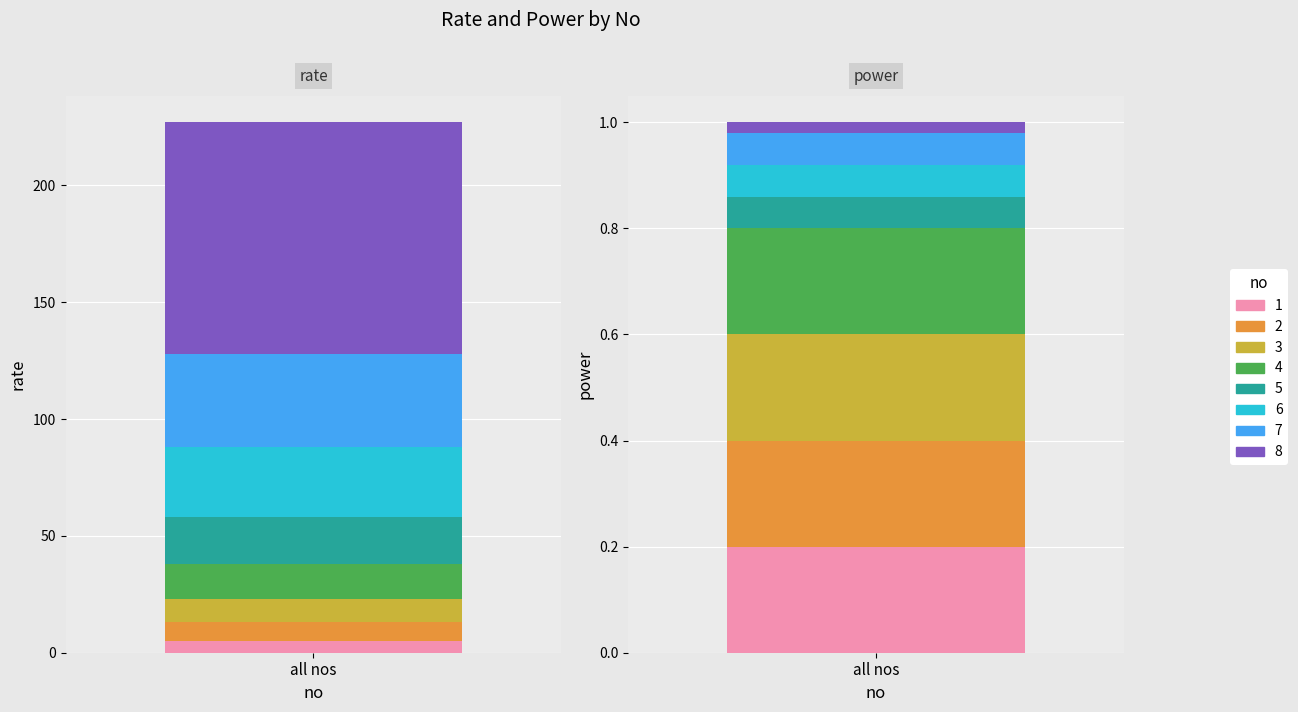

What is the maximum value for rate?

99.0